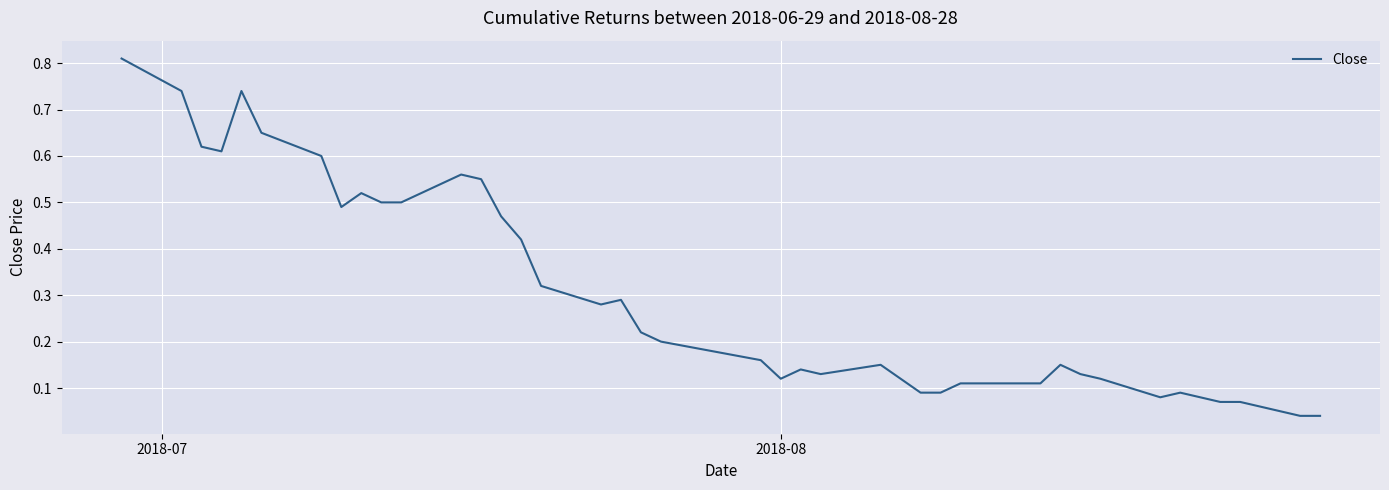

What is the difference between the second highest and minimum values?

0.7